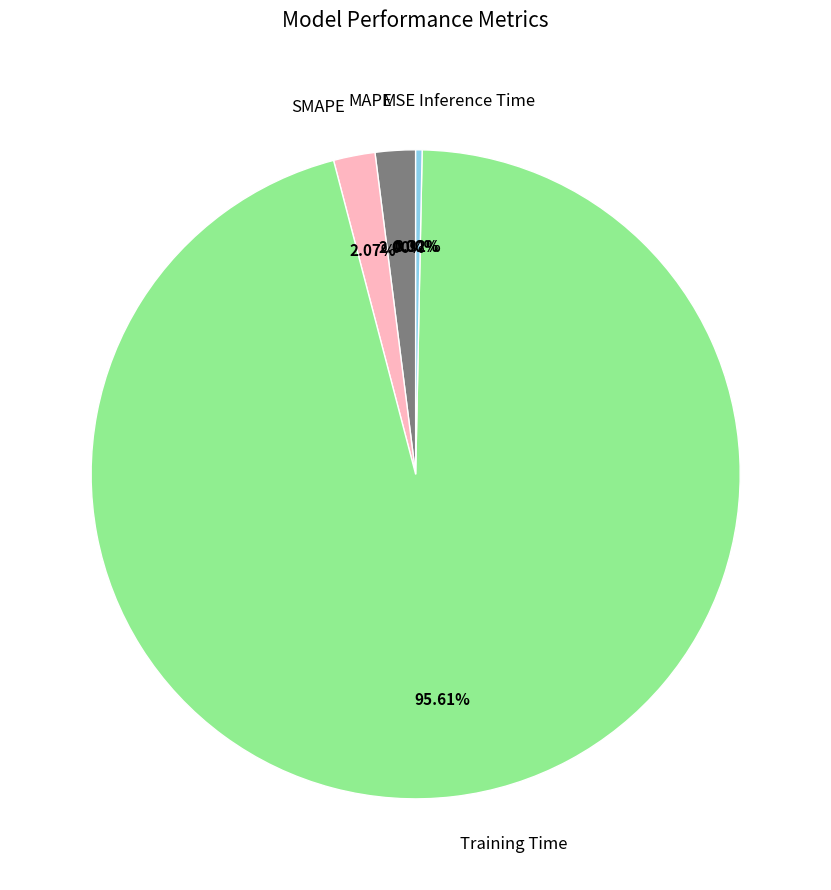

Which slice is the largest?

Training Time